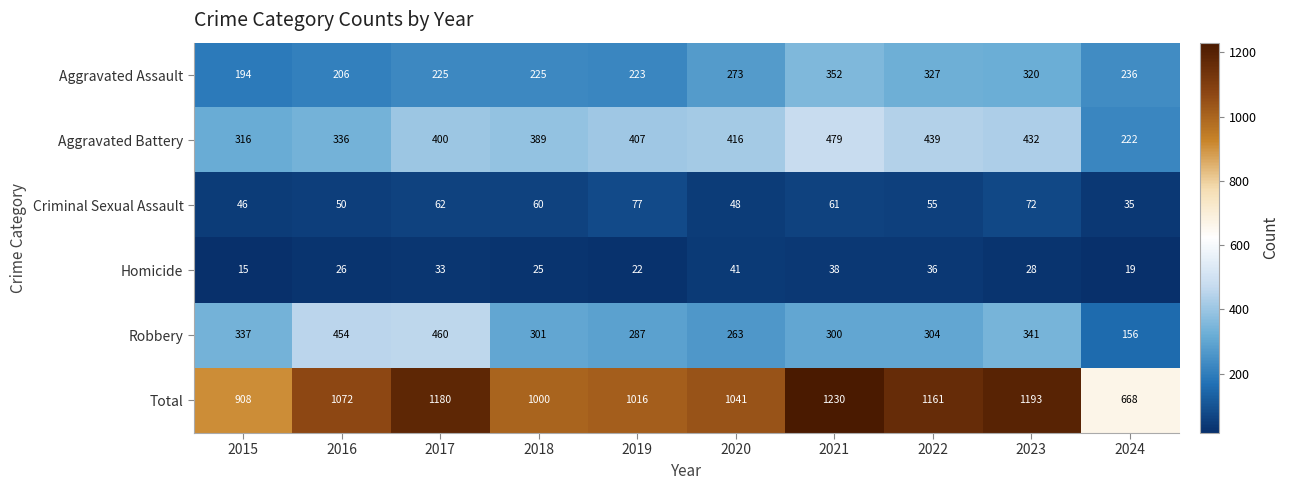

Which series has the largest total across all categories?

Total